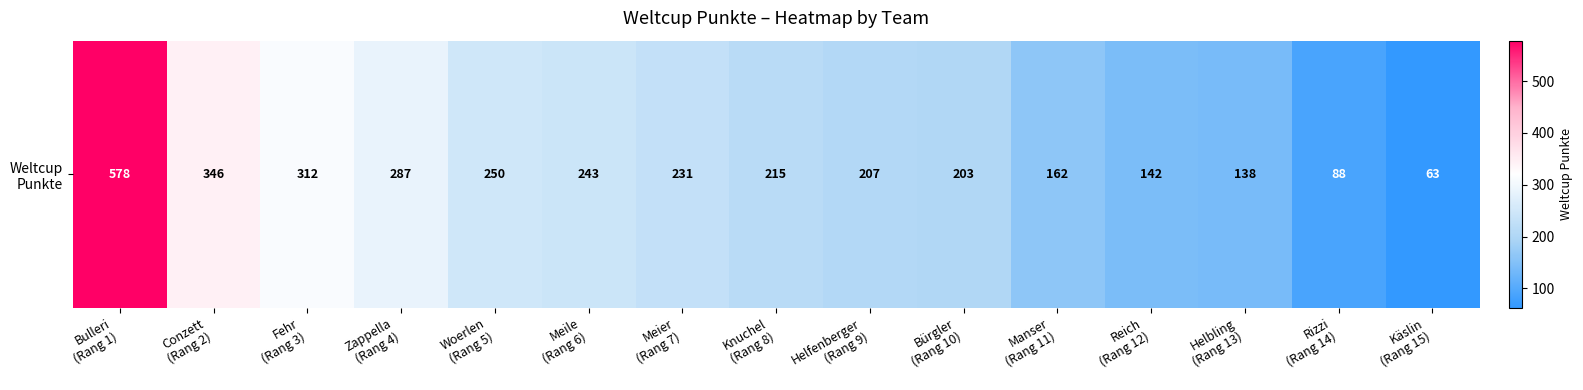

What is the smallest value displayed?

63